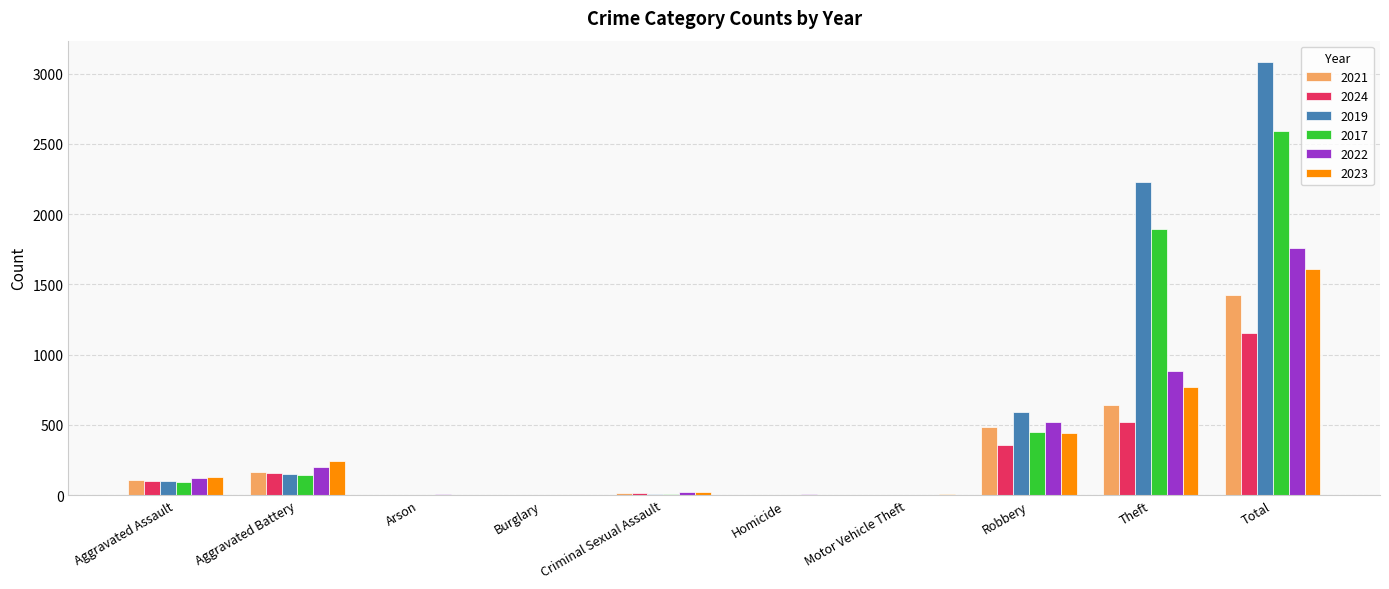

Is the value of 2023 at Criminal Sexual Assault greater than the value of 2017 at Theft?

No